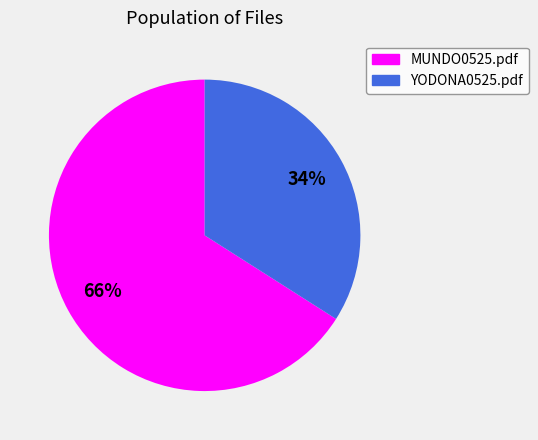

To the nearest percent, what portion does YODONA0525.pdf represent?

34%